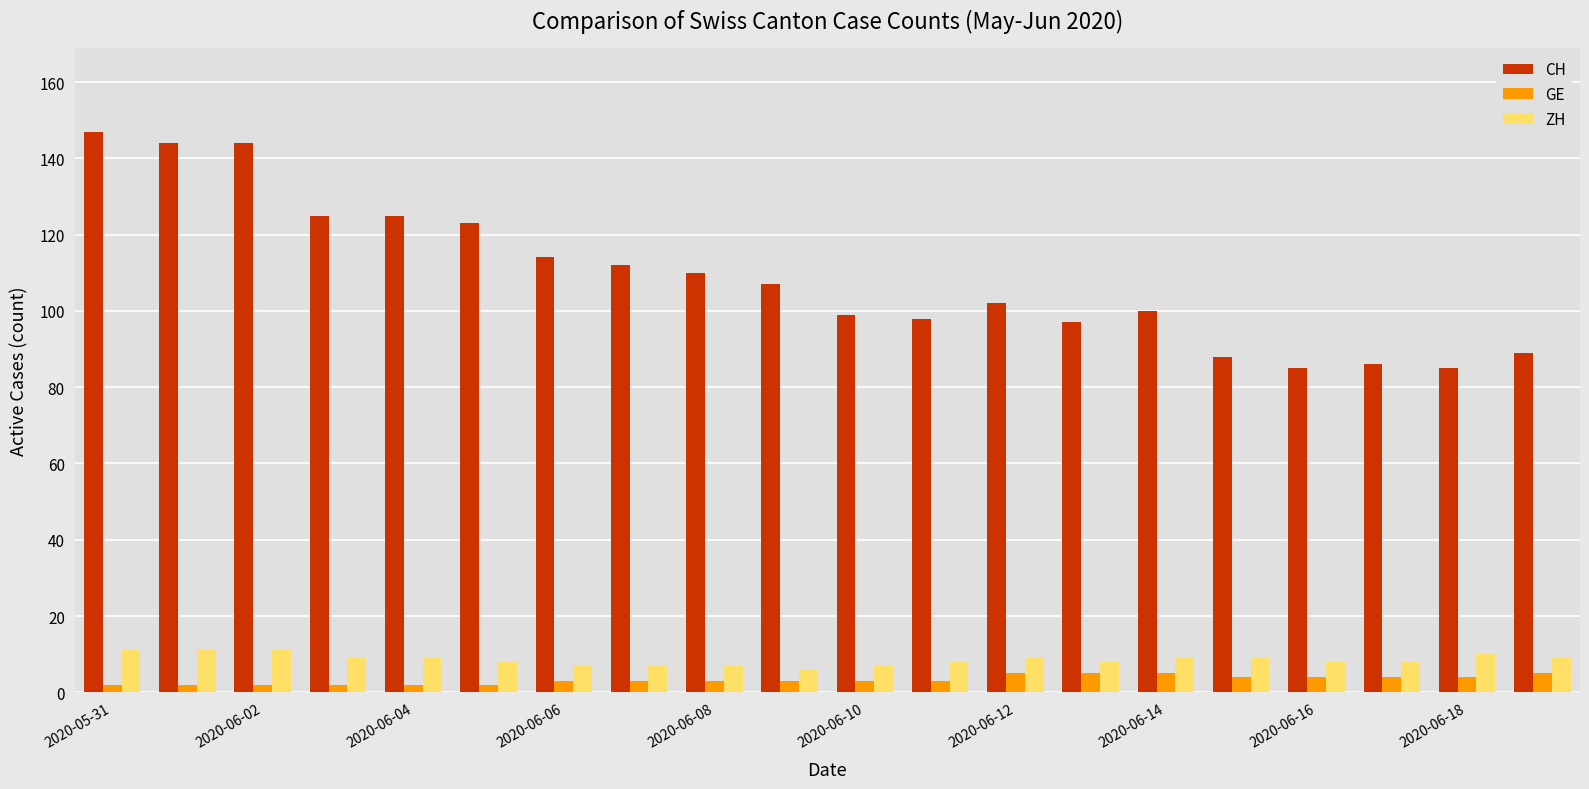

Which series has the largest total across all categories?

CH